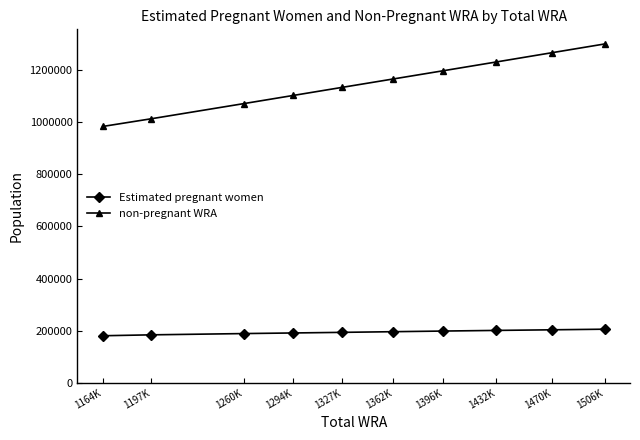

How many series are shown in this chart?

2